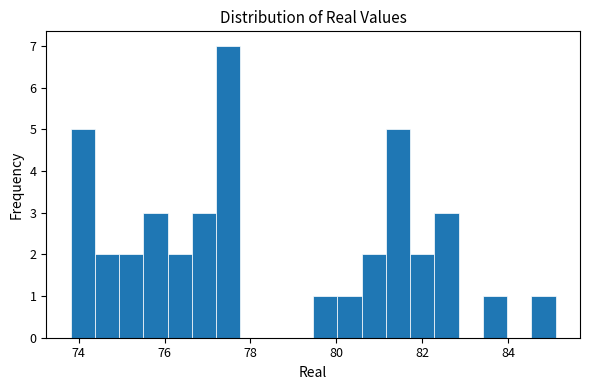

Around what value on the x-axis is the tallest bar? Give the approximate position of its centre, as read against the axis.

77.4